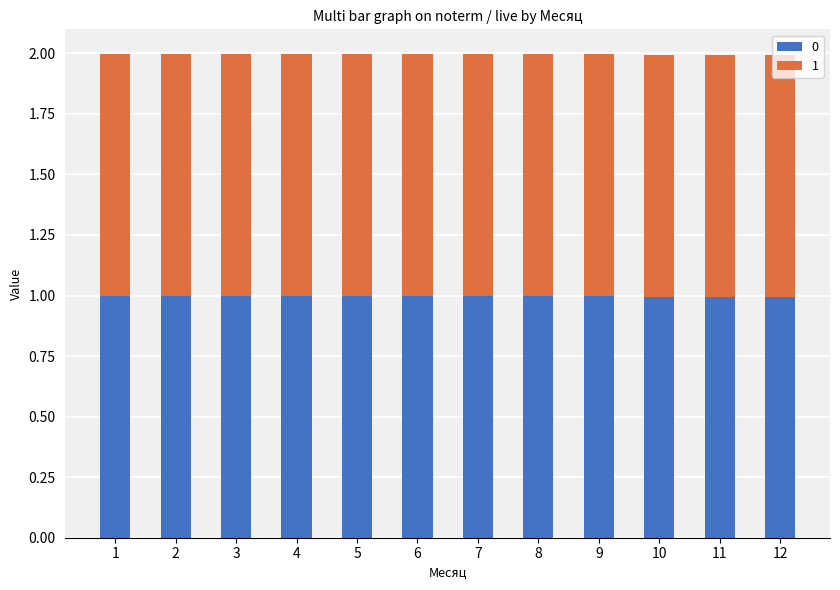

What is the total value across all series at 11?

2.0